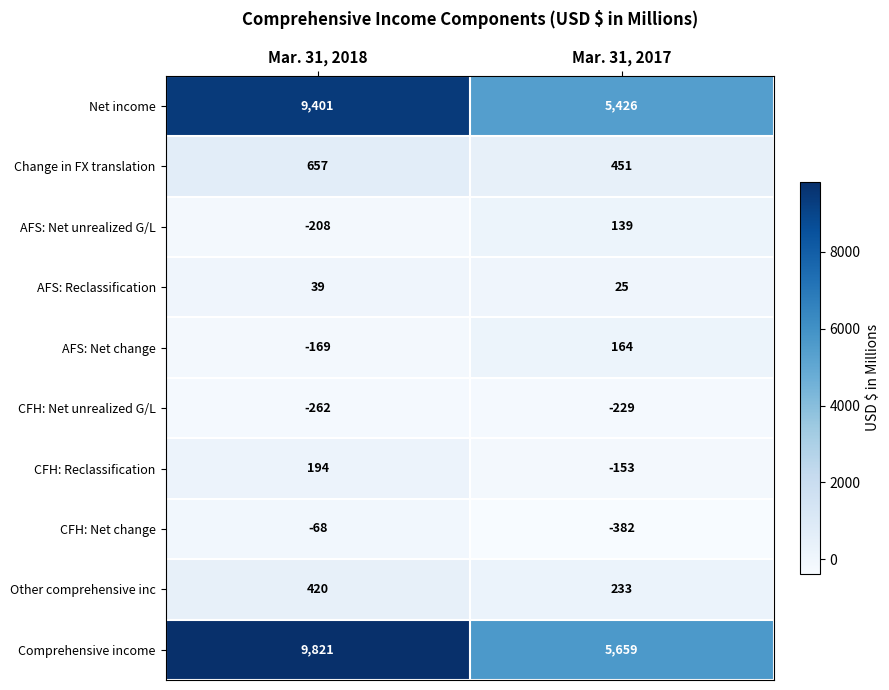

How many distinct data groups are displayed?

10